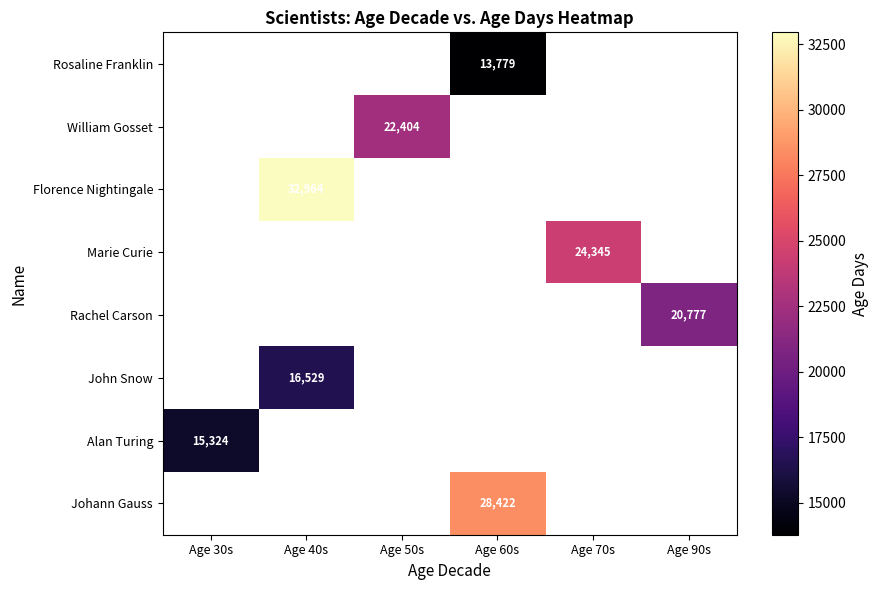

The John Snow series shows 29590 at Age 40s. True or false?

False